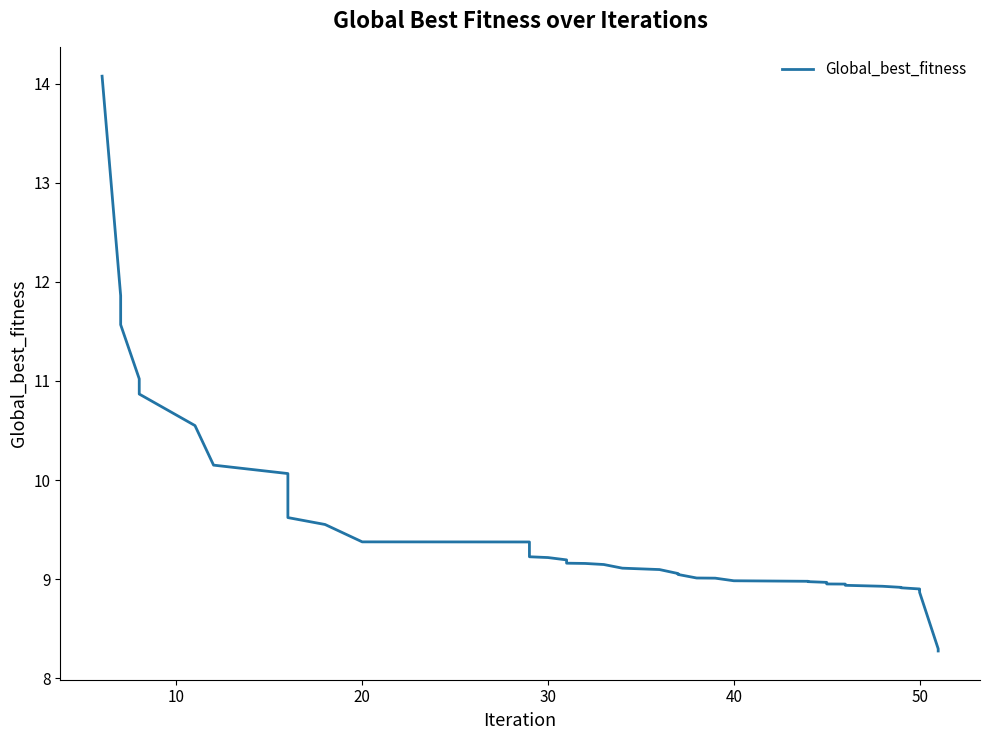

What is the maximum value shown in the chart?

14.1